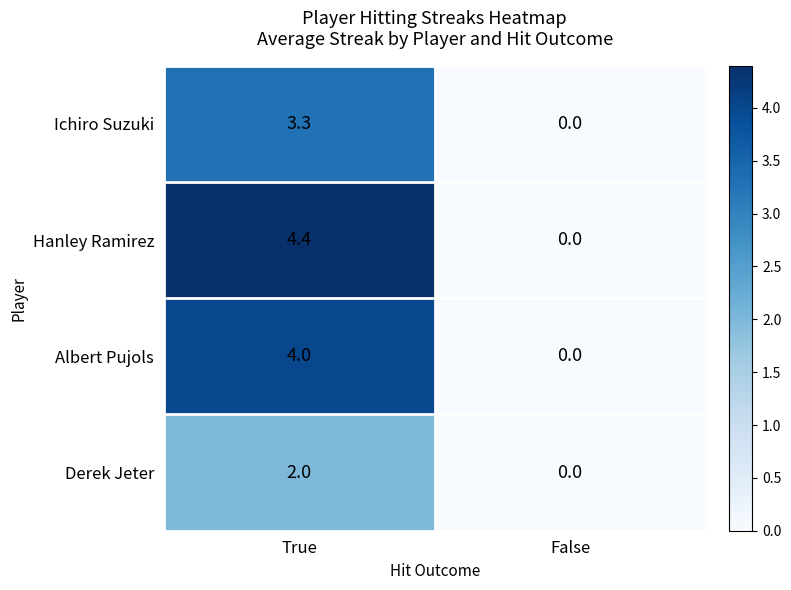

Rank the series by their average value, from highest to lowest.

Hanley Ramirez, Albert Pujols, Ichiro Suzuki, Derek Jeter